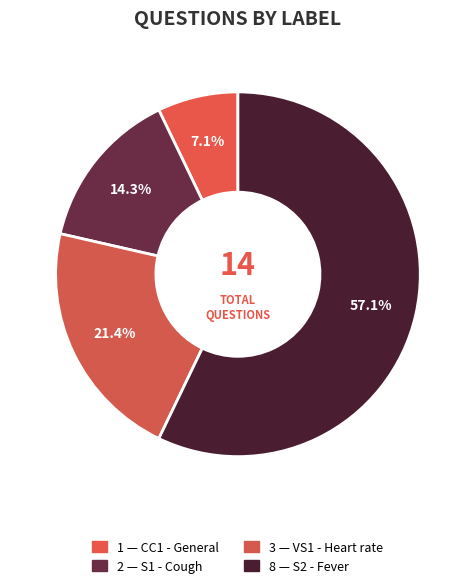

Count the number of slices in the pie.

4